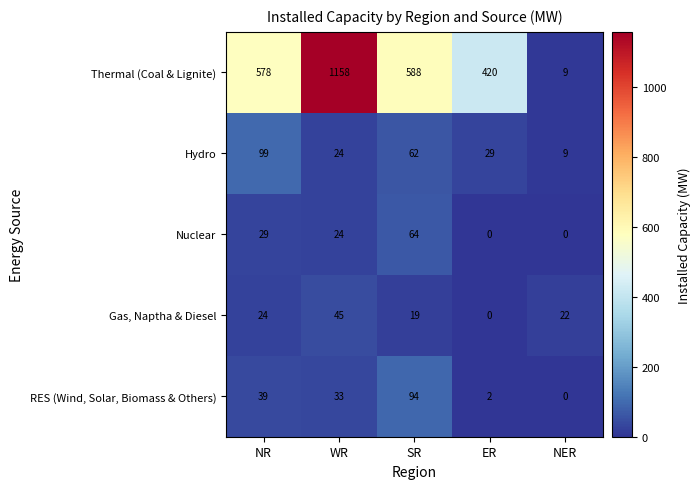

Rank the categories by Thermal (Coal & Lignite) value from lowest to highest.

NER, ER, NR, SR, WR